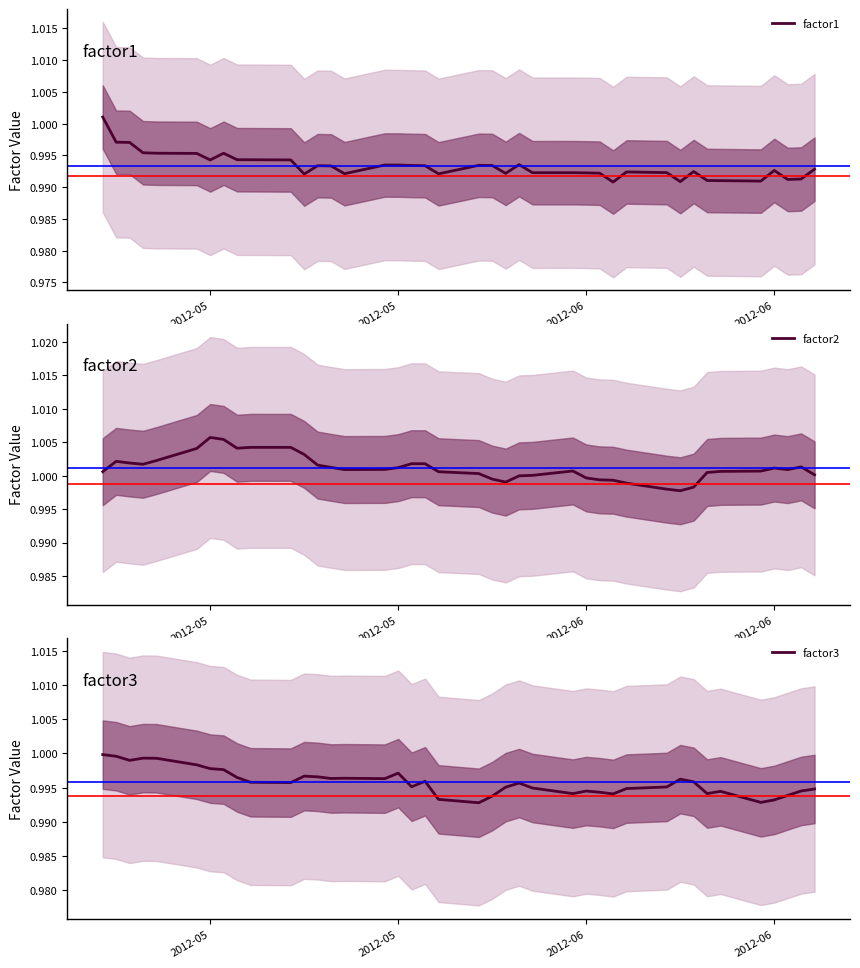

Count the factor1 values in the range 0 to 1.

39